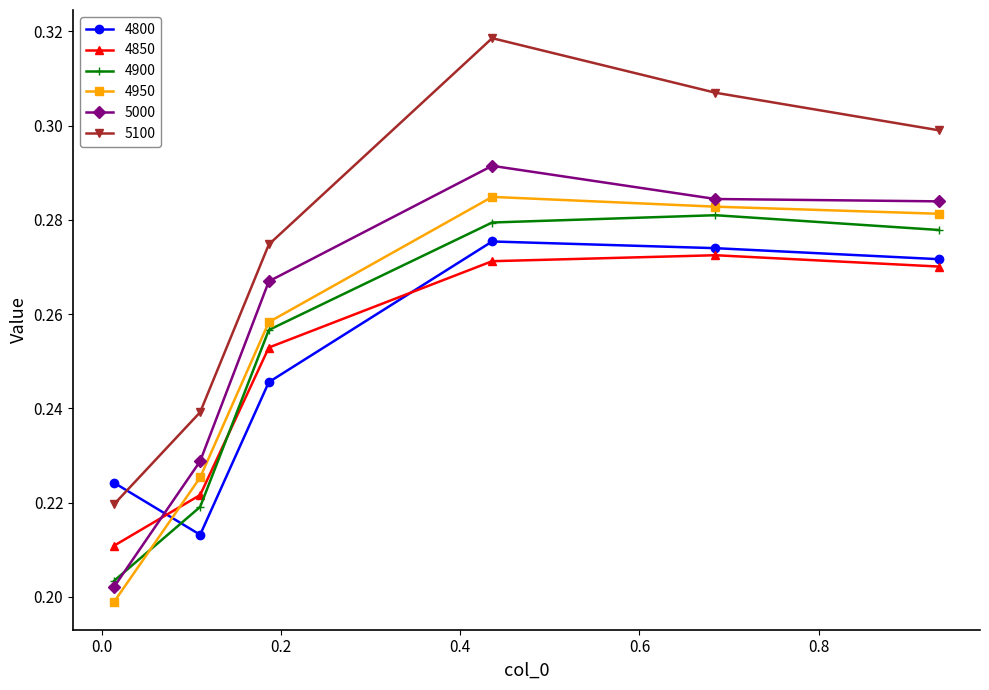

True or false: 4850 and 5100 cross at least once.

False